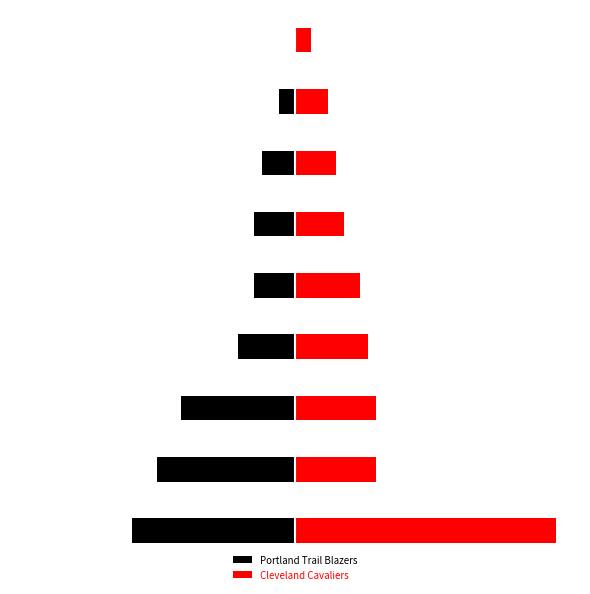

What is the average value of the Cleveland Cavaliers series?

10